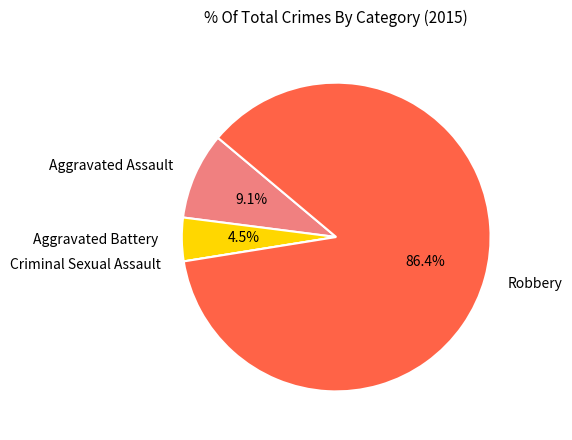

To the nearest percent, what percentage of the pie is Robbery?

86%